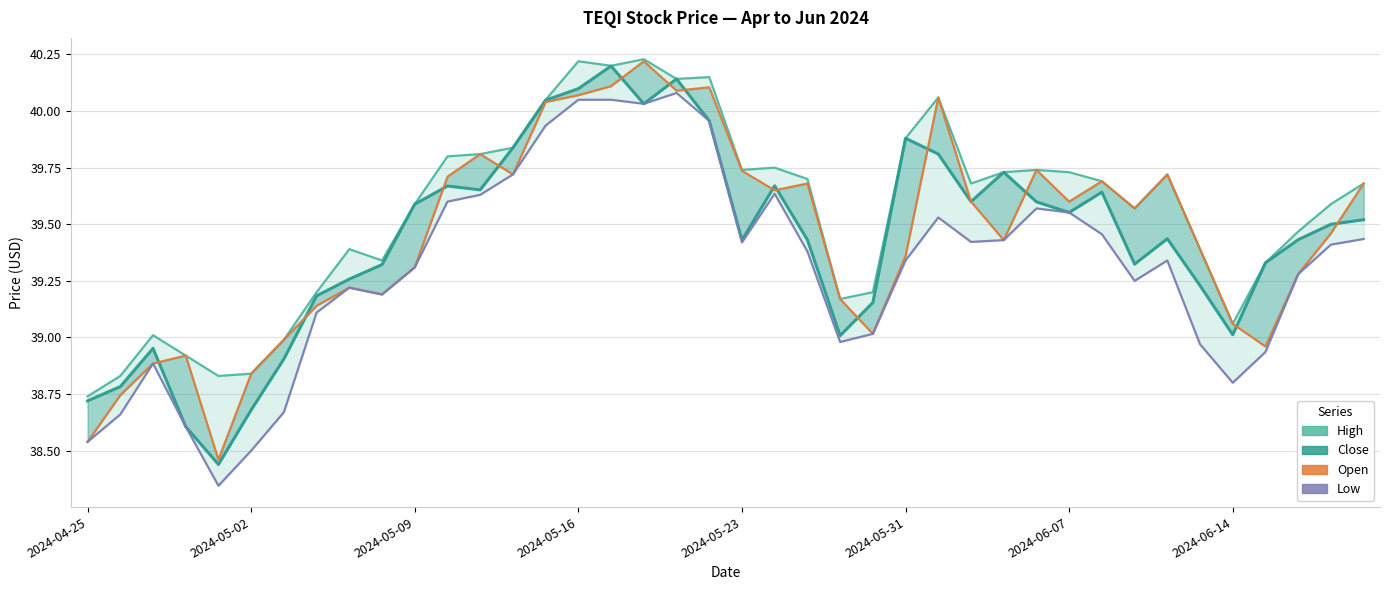

What is the approximate value of Open at 38?

39.5